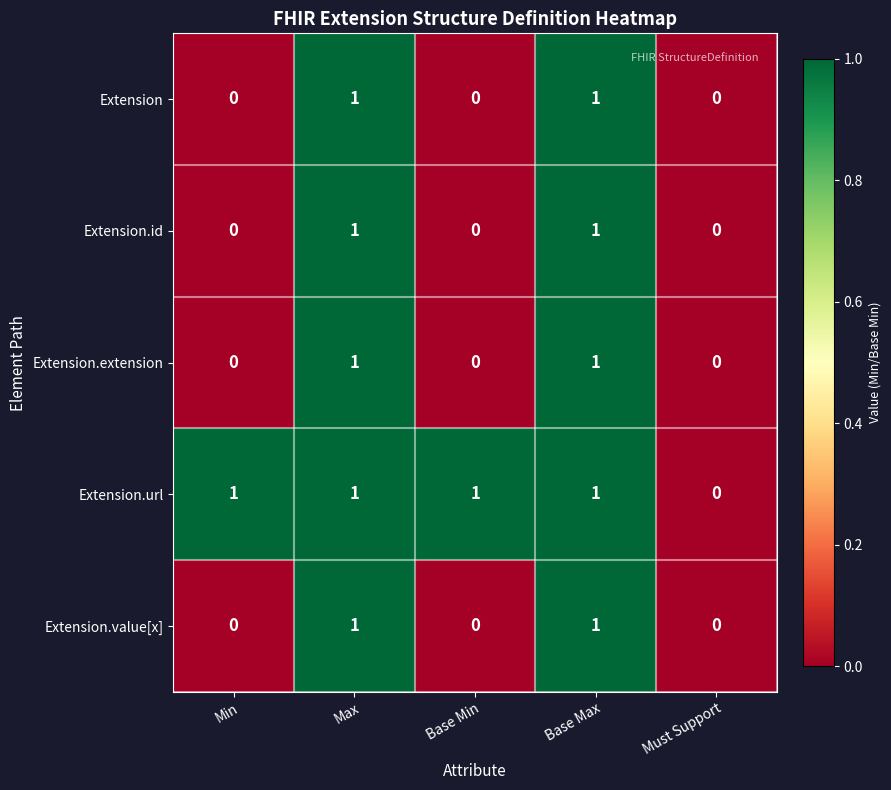

Count the Extension.value[x] values in the range 0 to 1.

5